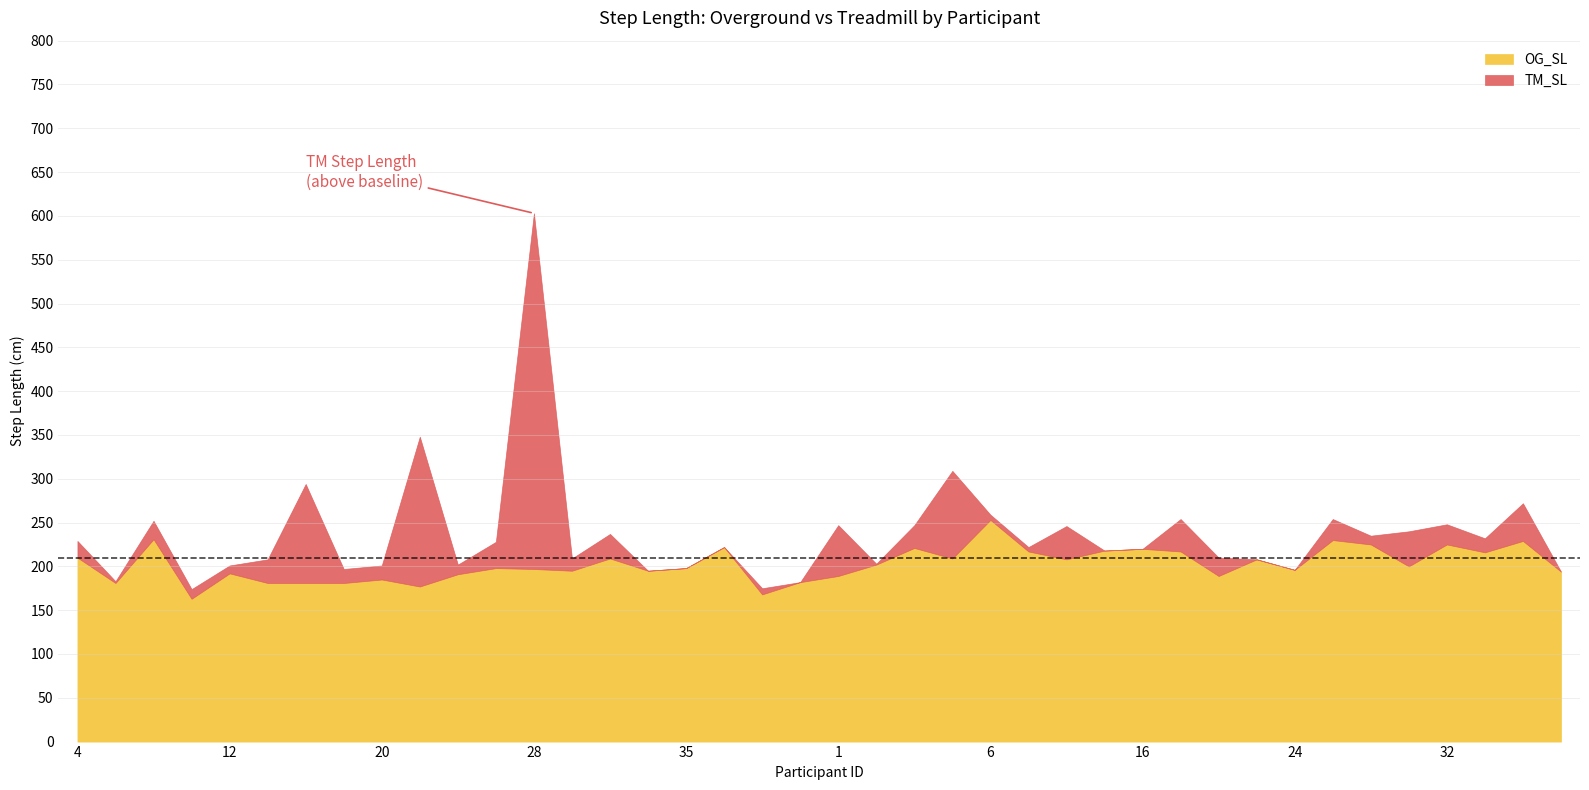

How many interior local peaks does the TM_SL series have?

13